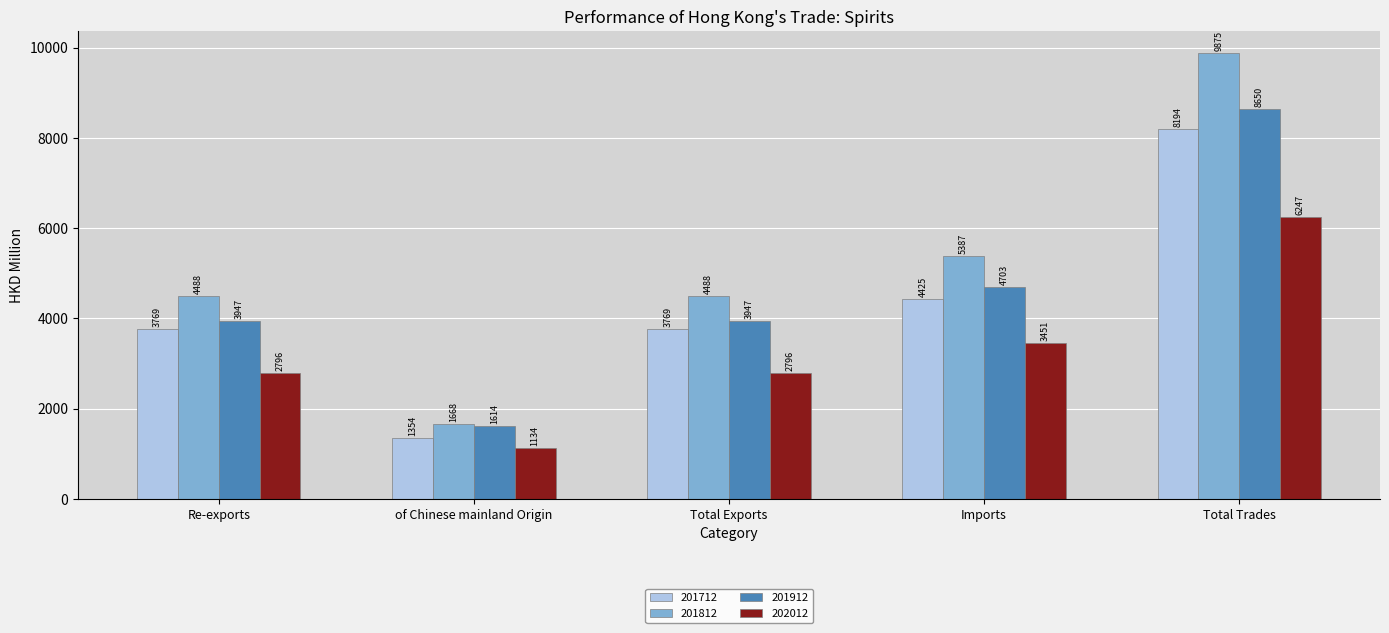

At how many categories does at least one series exceed 4574?

2